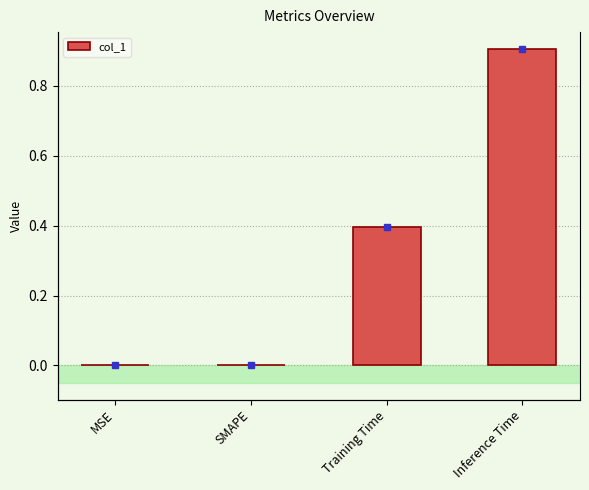

Is it true that the value at MSE is -0.3?

False